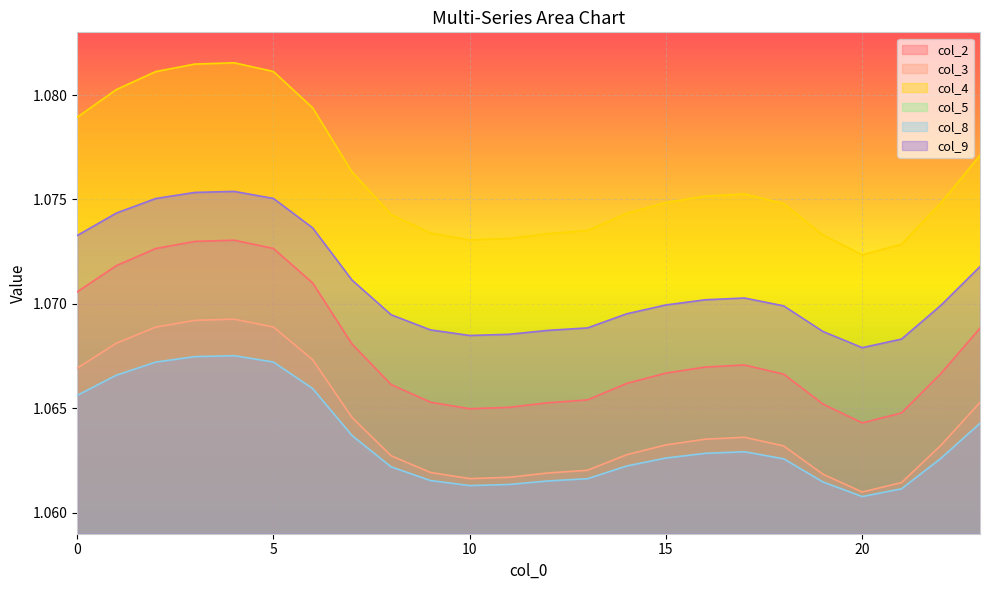

Which category has the lowest value in the col_9 series?

20